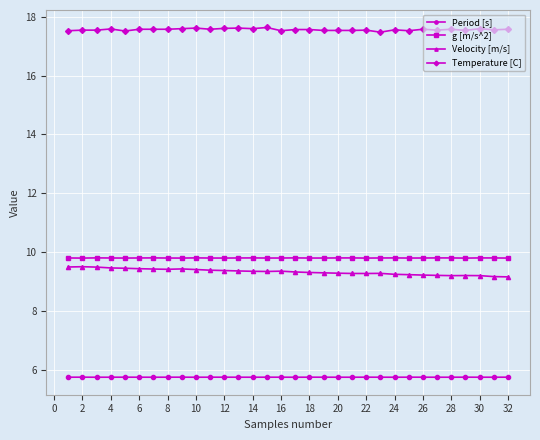

Rank the series by their maximum value, from lowest to highest.

Period [s], Velocity [m/s], g [m/s^2], Temperature [C]